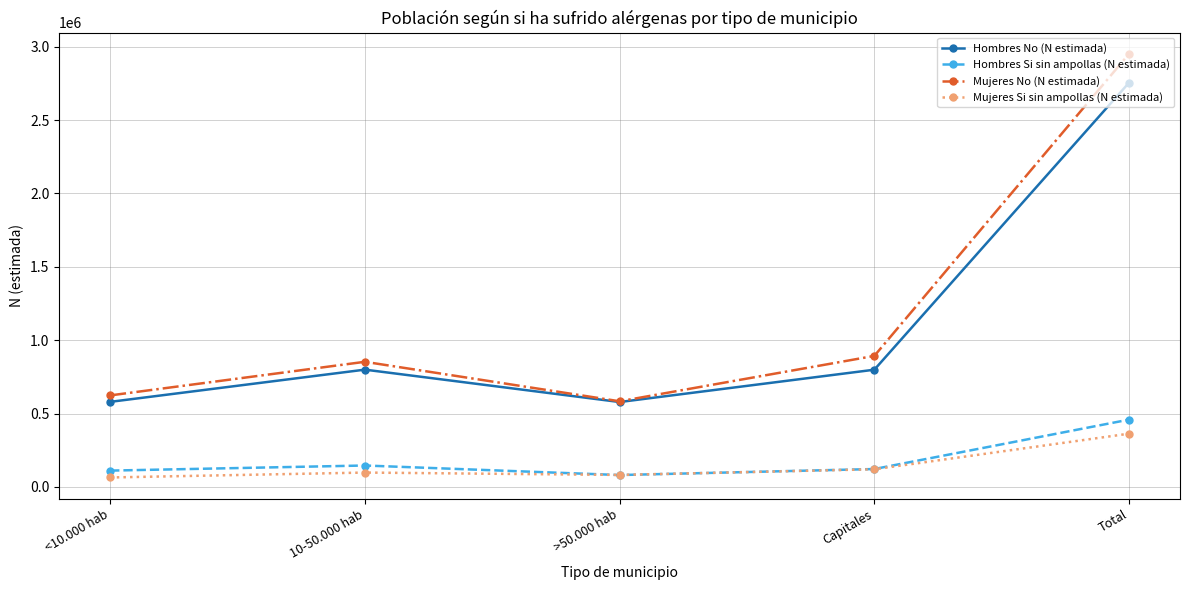

How many data points in Mujeres Si sin ampollas (N estimada) are less than 97410?

2